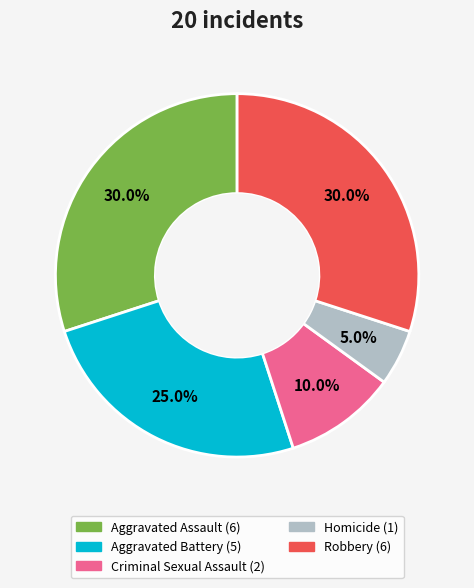

To the nearest percent, what is the difference between the Criminal Sexual Assault and Robbery slice percentages?

20%